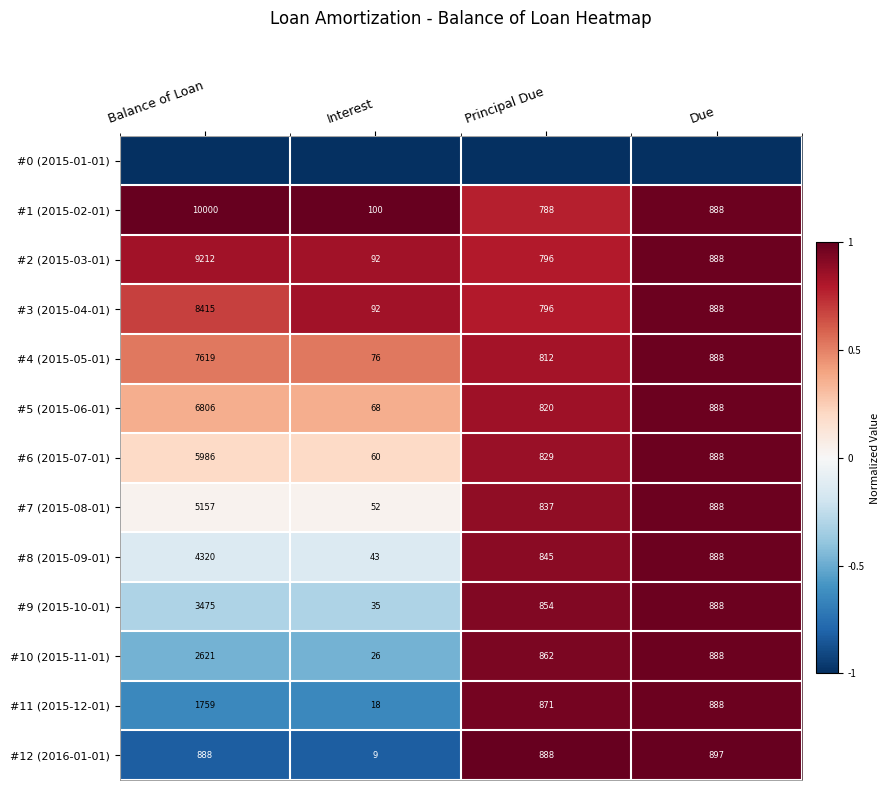

At which category is the sum across all series the highest?

Due